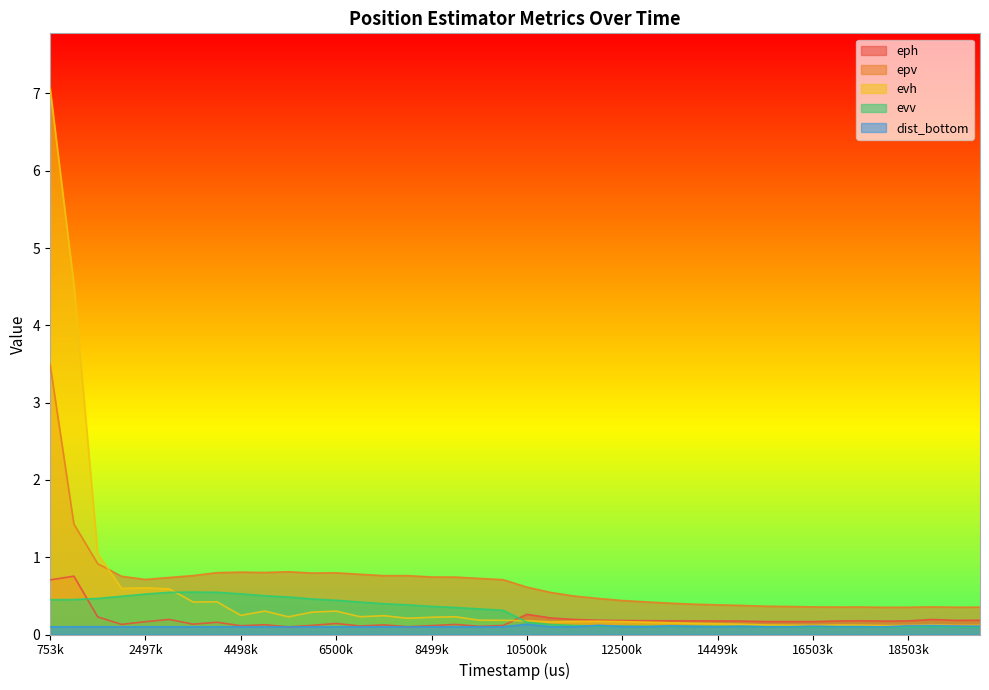

At which category does dist_bottom reach its first local valley?

1002000